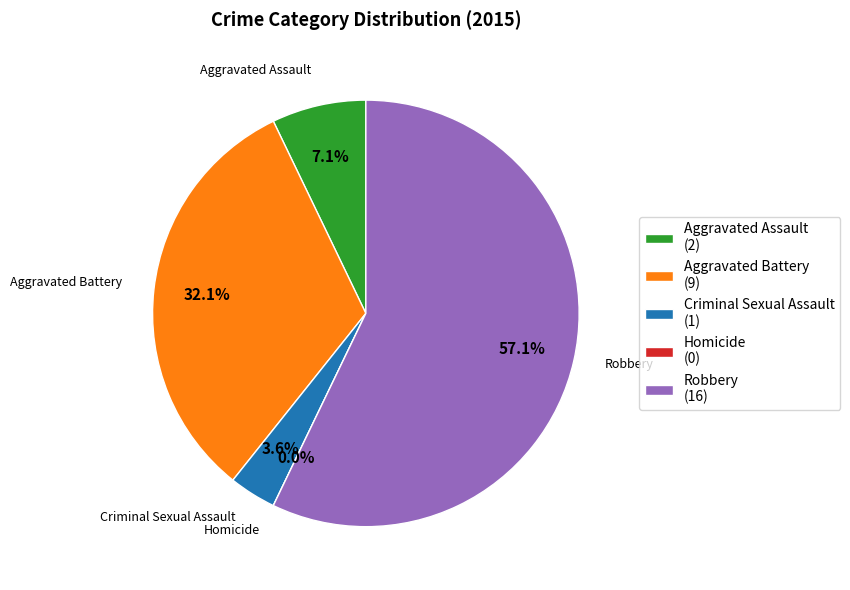

To the nearest percent, what portion does Robbery represent?

57%